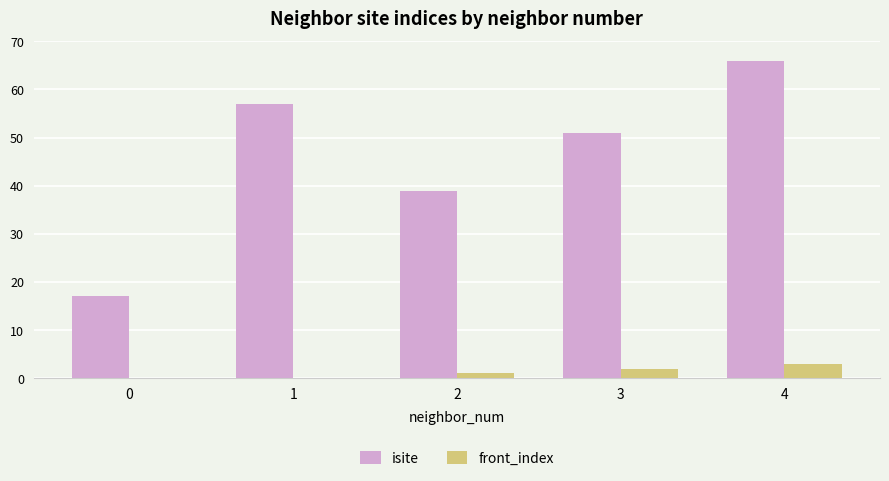

At which category is the sum across all series the highest?

4